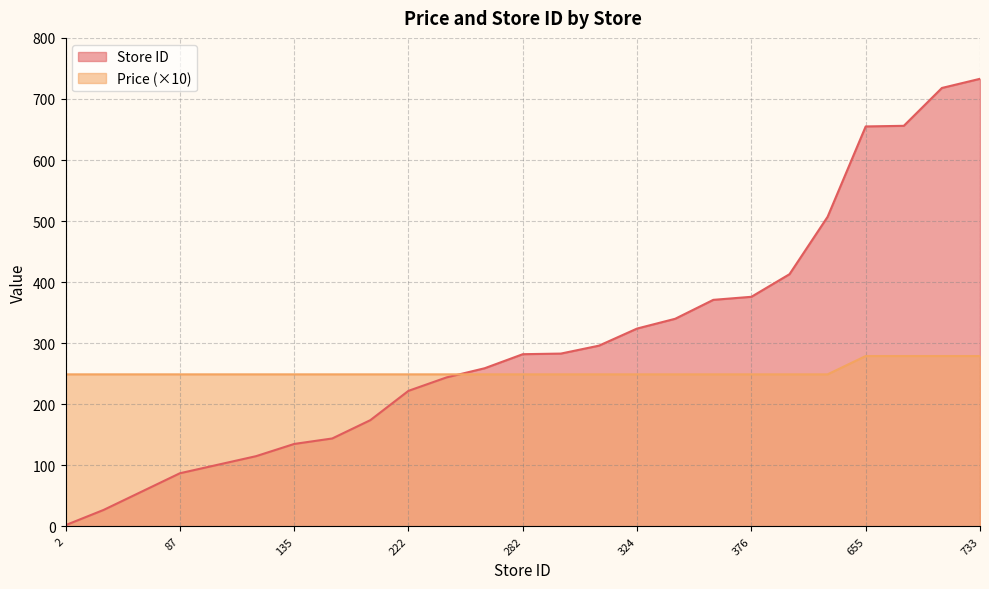

What are all the series names shown in the legend?

Store ID, Price (×10)